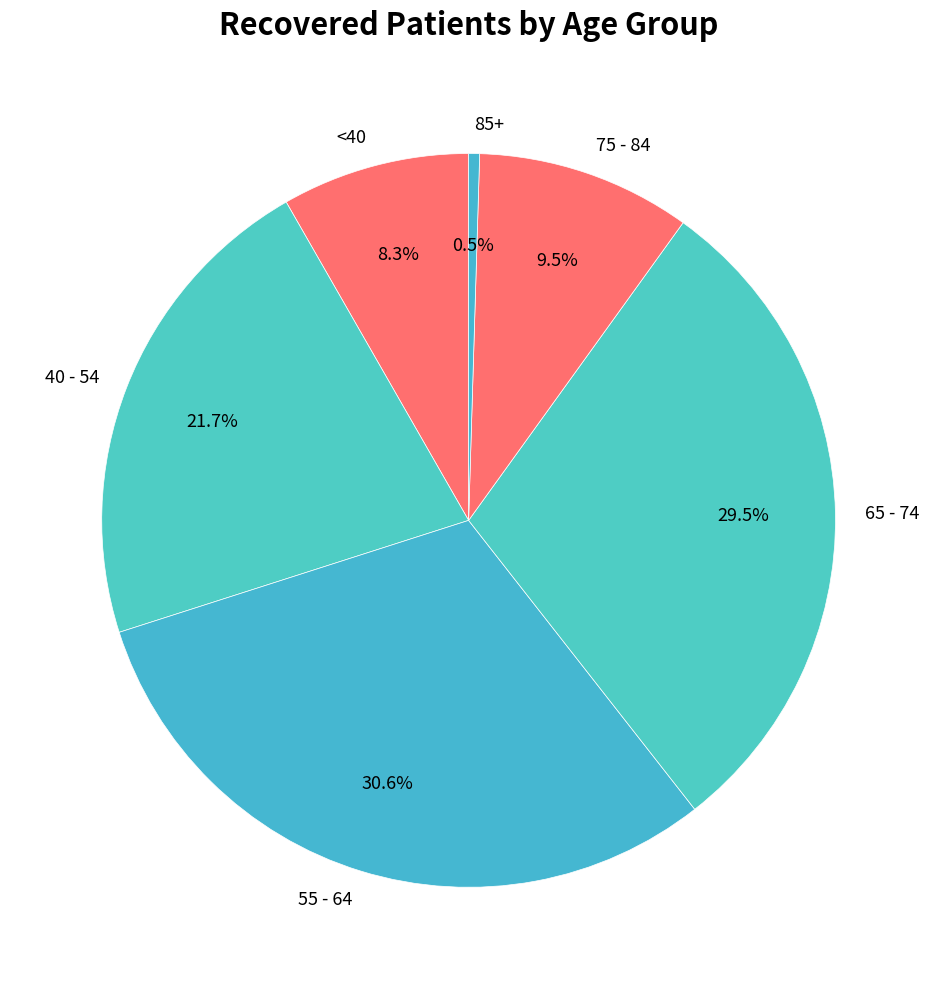

What is the largest slice in the pie chart?

55 - 64